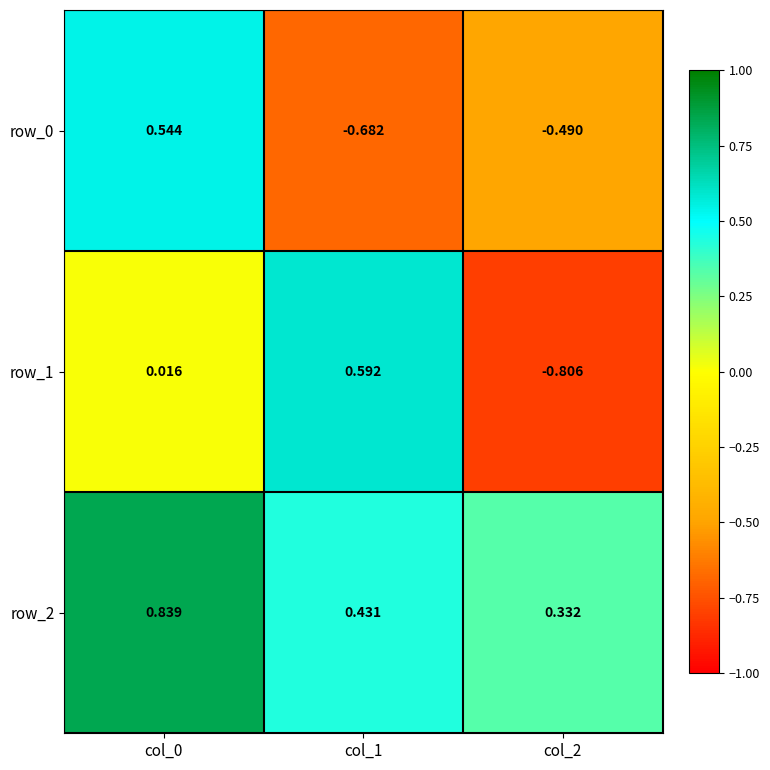

Which category has the lowest value across all series?

col_2